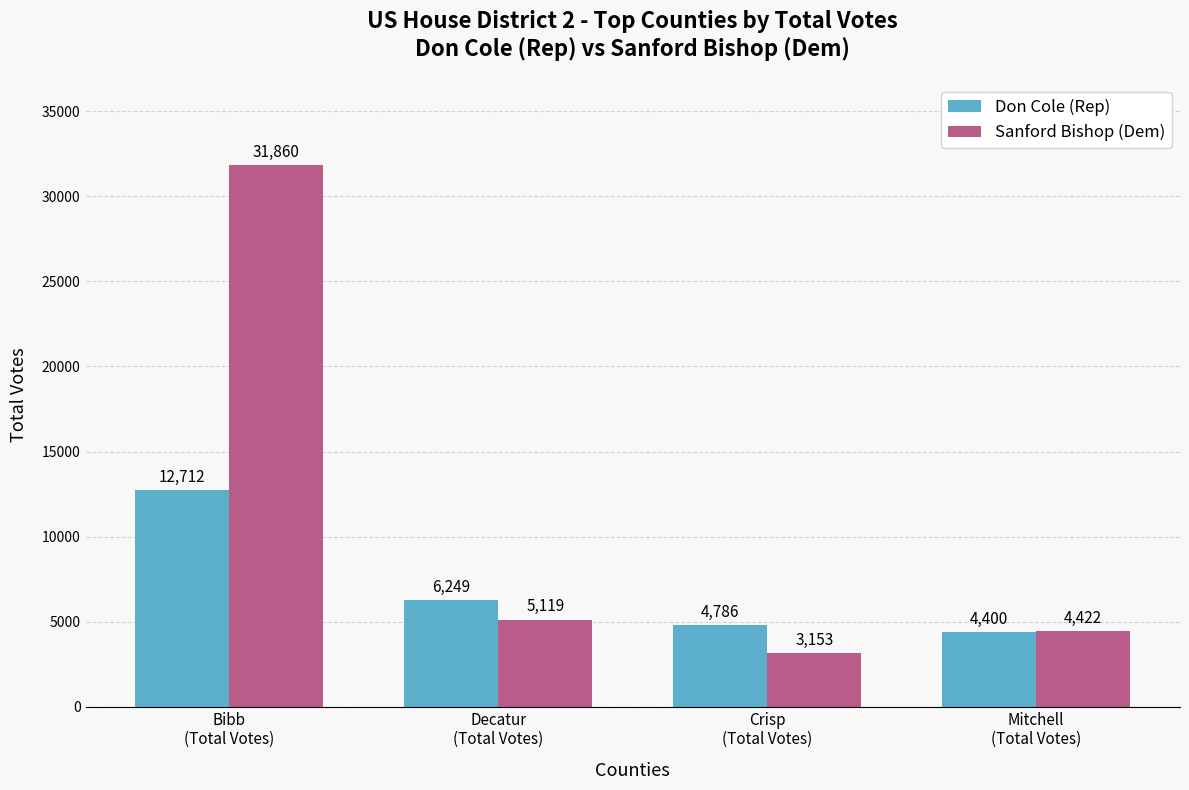

Which category has the lowest value across all series?

Crisp
(Total Votes)